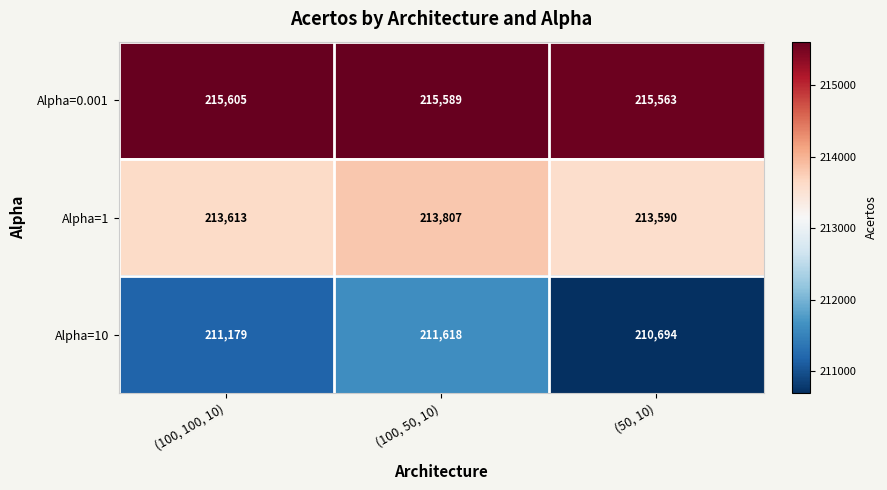

Reading left to right, list all the values displayed in this chart.

Alpha=0.001: (100, 100, 10)=215605	(100, 50, 10)=215589	(50, 10)=215563
Alpha=1: (100, 100, 10)=213613	(100, 50, 10)=213807	(50, 10)=213590
Alpha=10: (100, 100, 10)=211179	(100, 50, 10)=211618	(50, 10)=210694